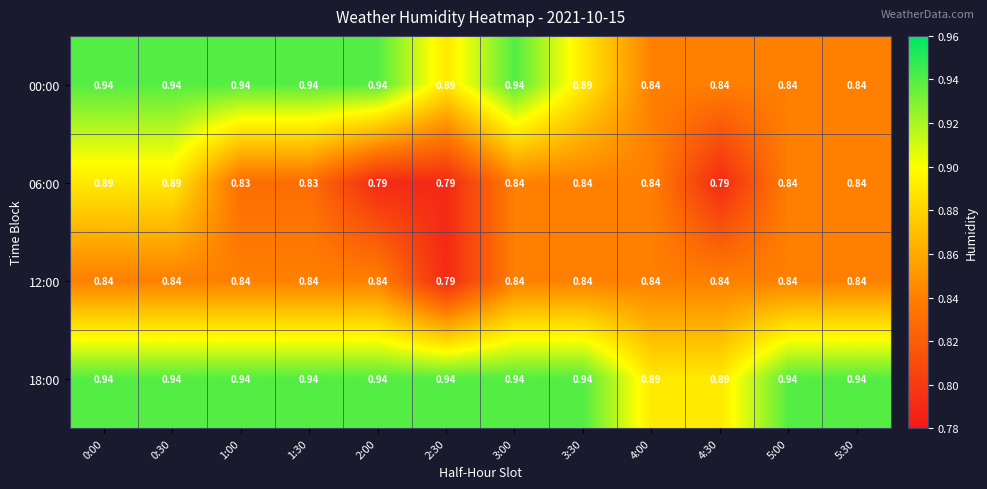

Is the value of 18:00 at 5:00 greater than the value of 12:00 at 1:30?

Yes